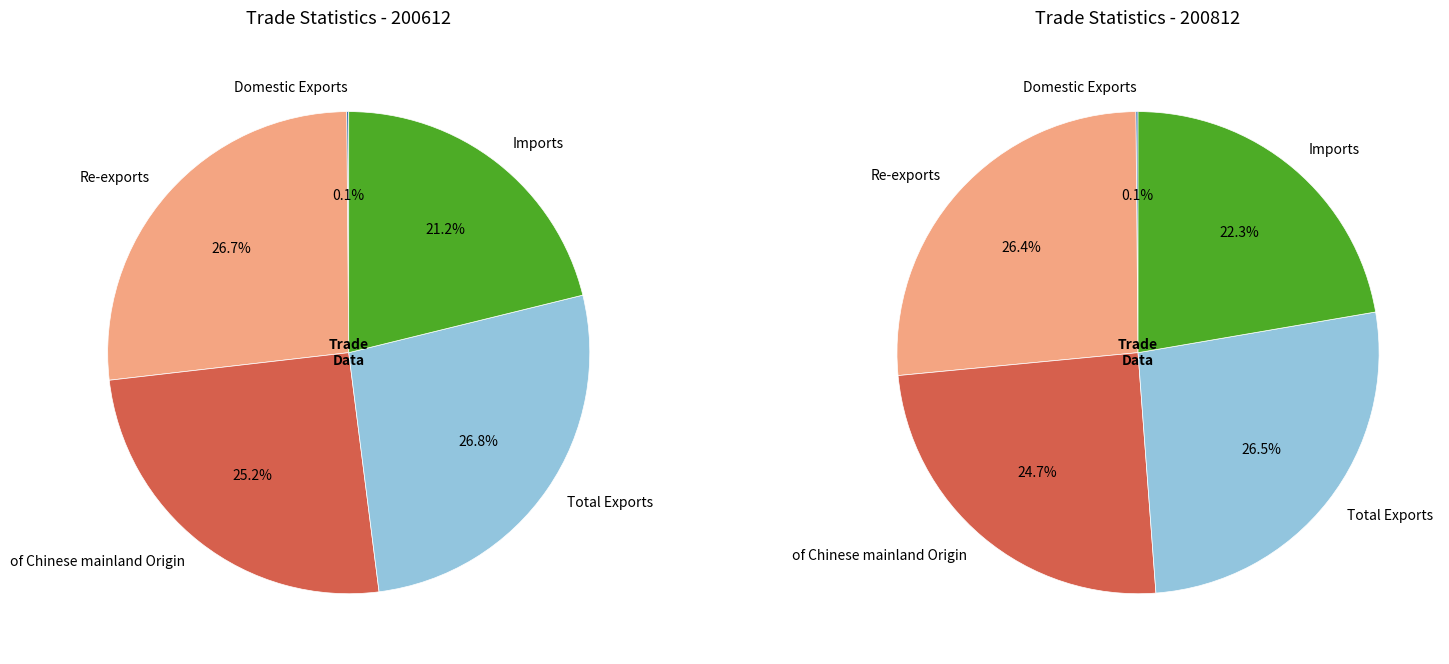

To the nearest percent, what percentage of the pie is 3?

27%